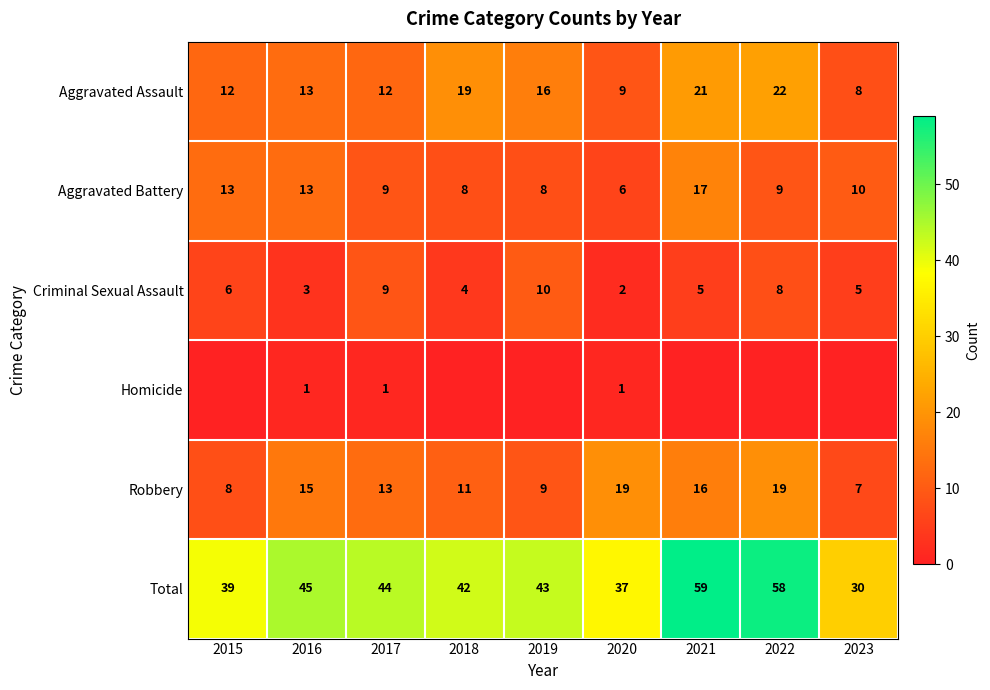

Which category has the lowest value across all series?

2015